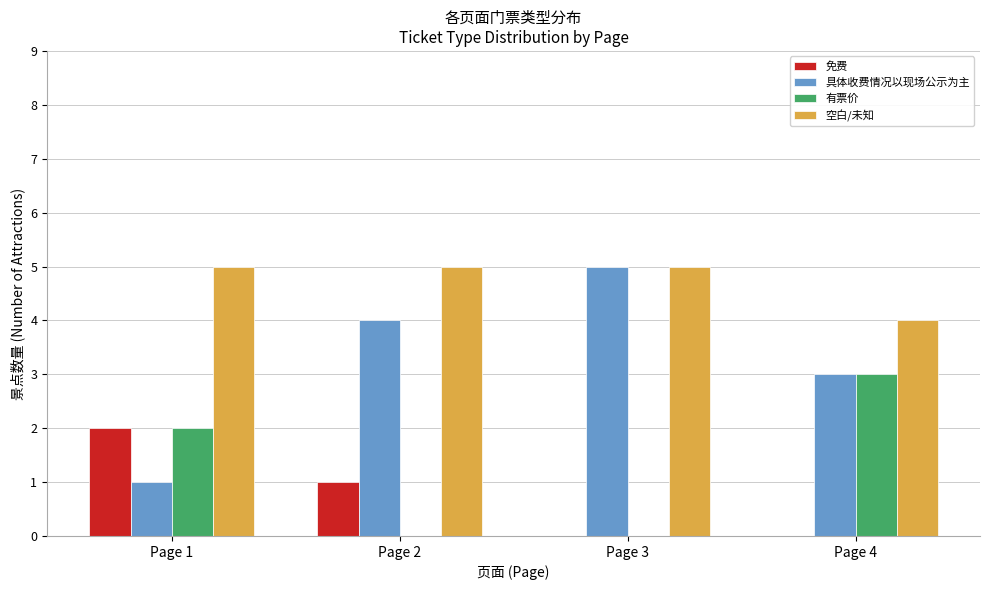

Which series has the largest total across all categories?

空白/未知